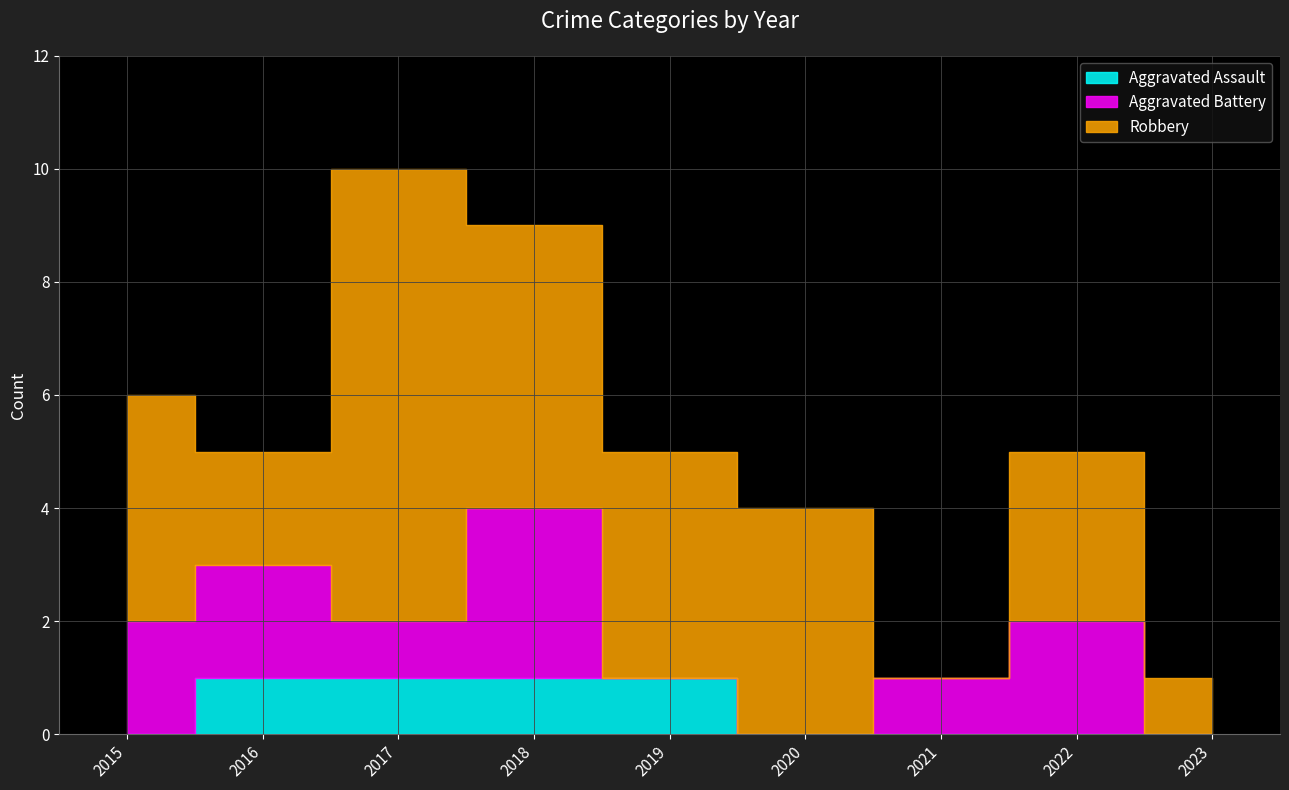

Reading right to left, transcribe all the data shown in this chart.

Aggravated Assault: 2023=0	2022=0	2021=0	2020=0	2019=1	2018=1	2017=1	2016=1	2015=0
Aggravated Battery: 2023=0	2022=2	2021=1	2020=0	2019=0	2018=3	2017=1	2016=2	2015=2
Robbery: 2023=1	2022=3	2021=0	2020=4	2019=4	2018=5	2017=8	2016=2	2015=4